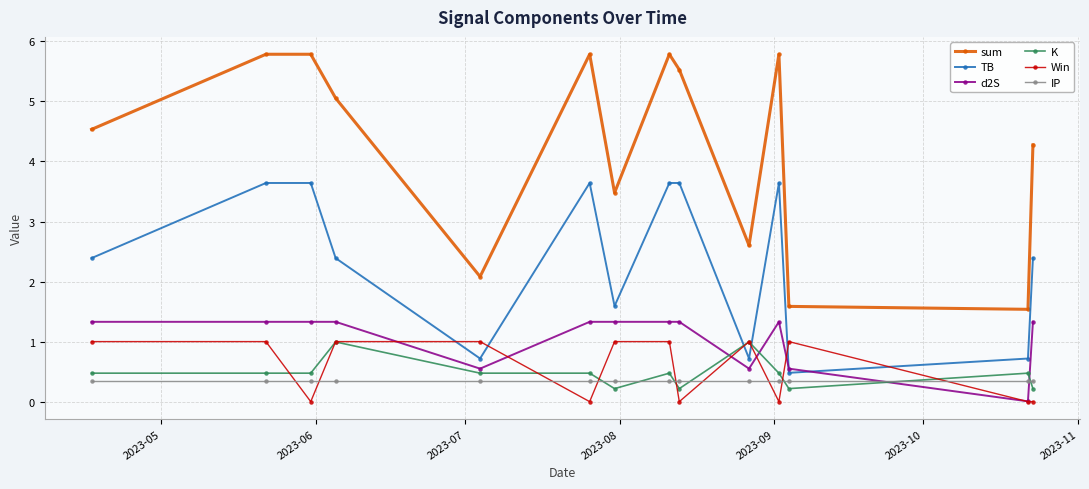

True or false: sum has more than 0 points higher than both neighbors.

True